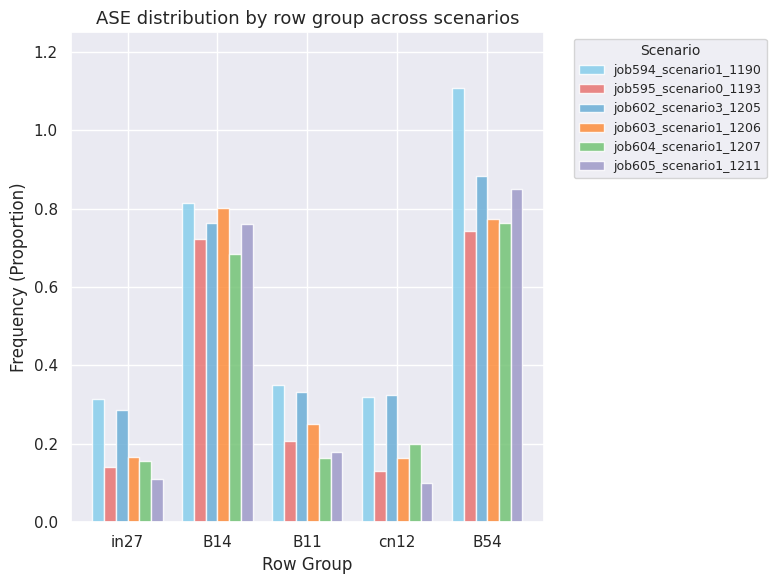

What is the label of the 3rd bar from the right?

B11